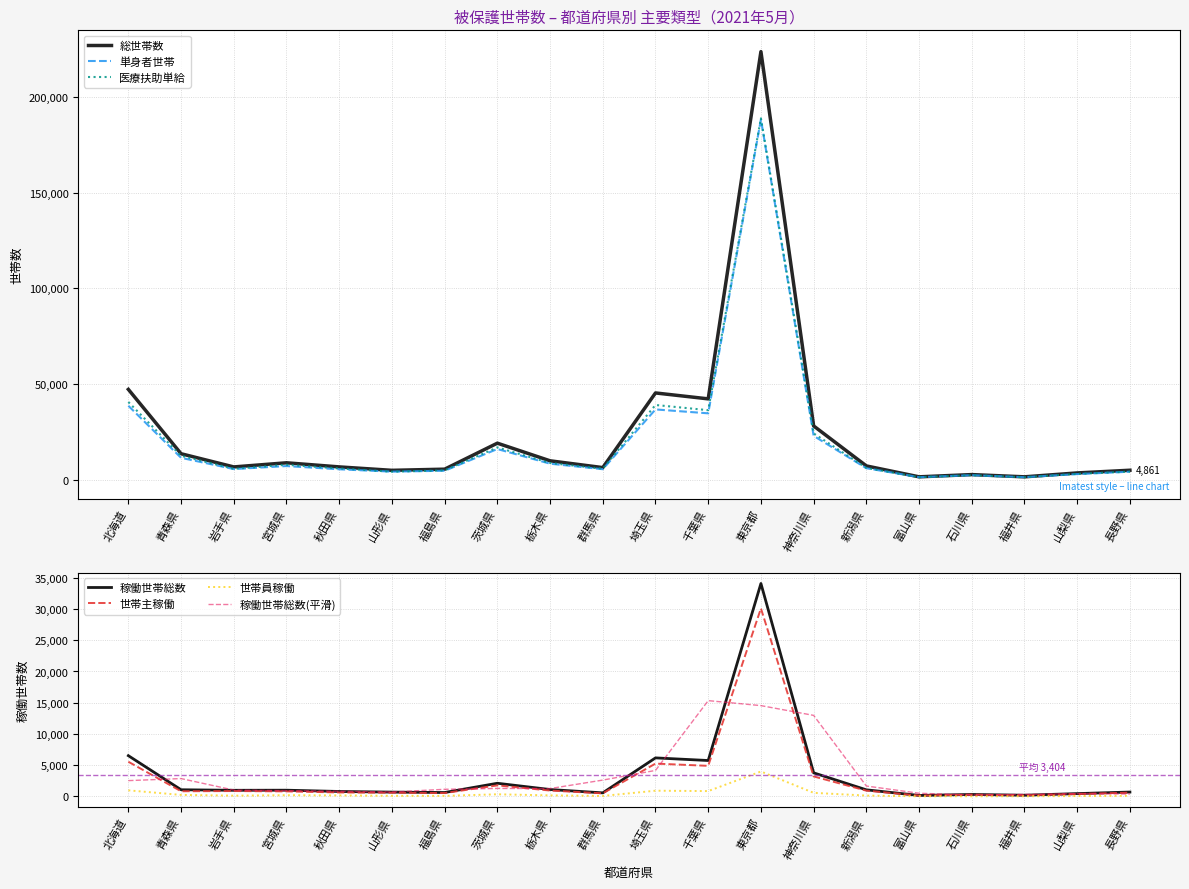

Where is the first local minimum for 世帯主稼働?

青森県